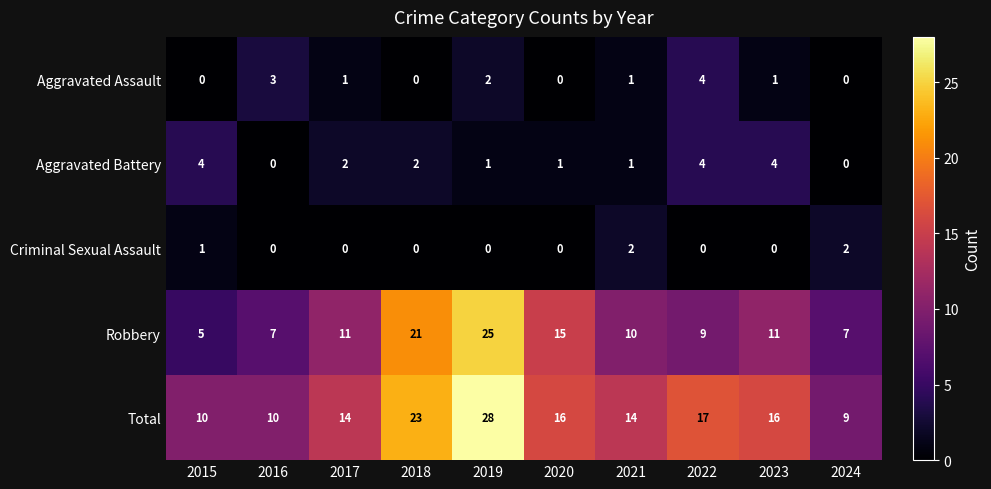

At which category is the sum across all series the highest?

2019